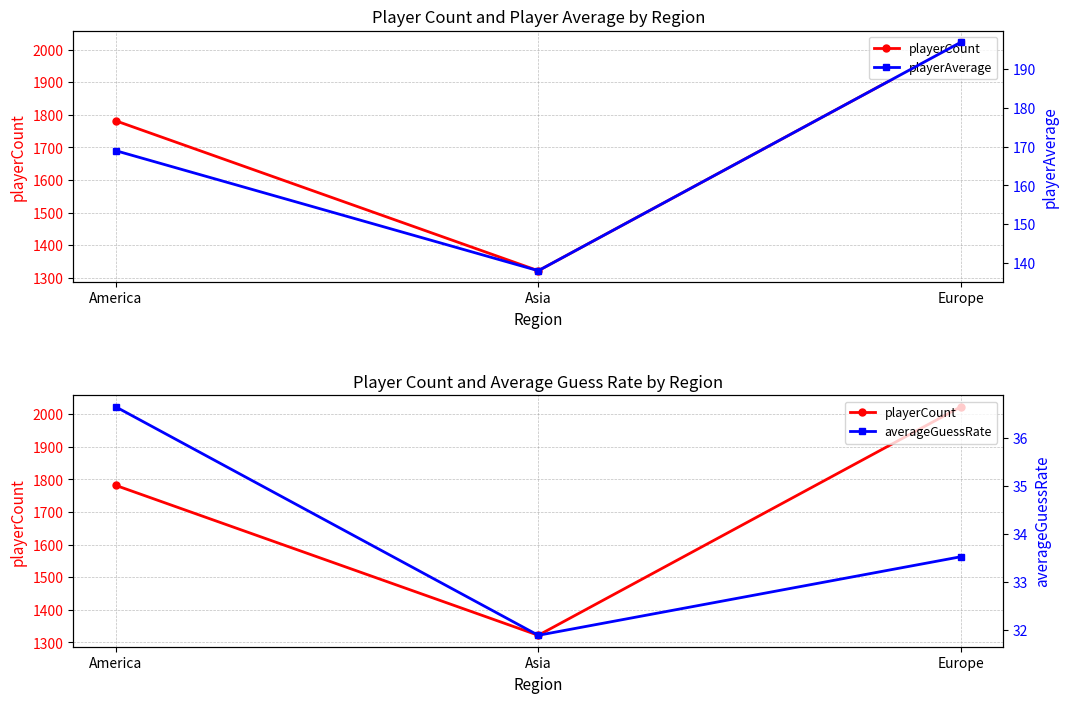

What is the sum of all playerAverage values?

504.0